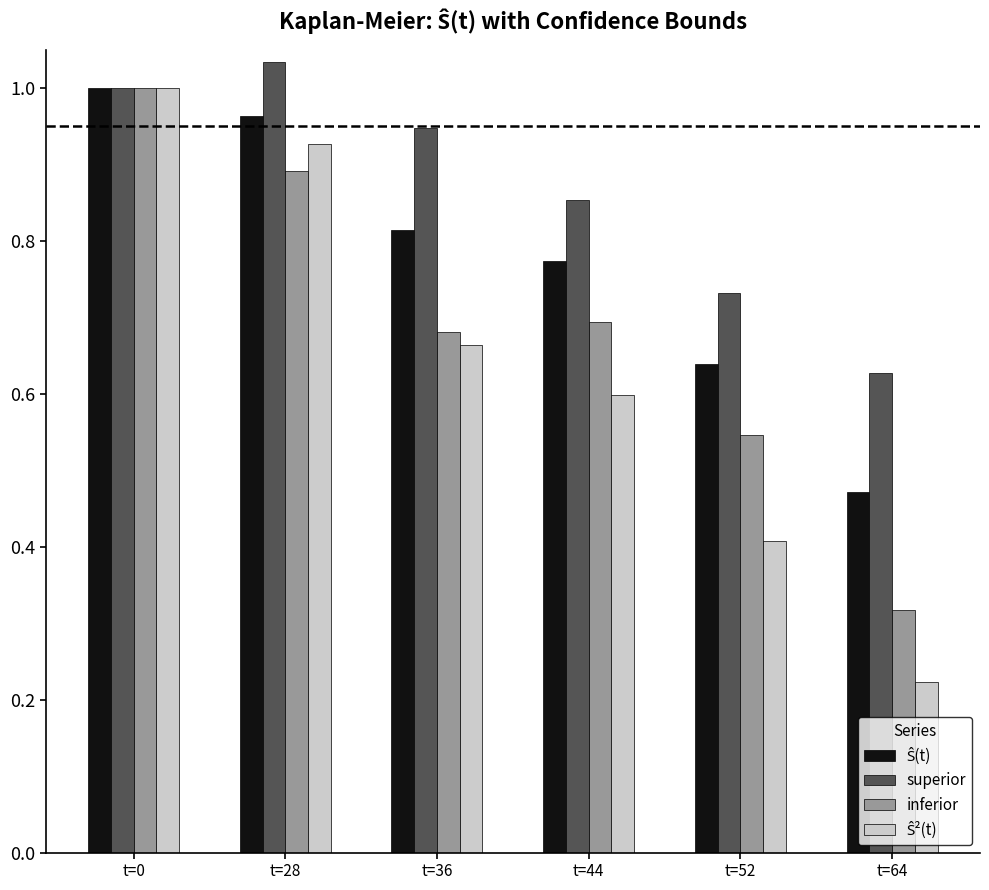

At which category is the sum across all series the highest?

t=0